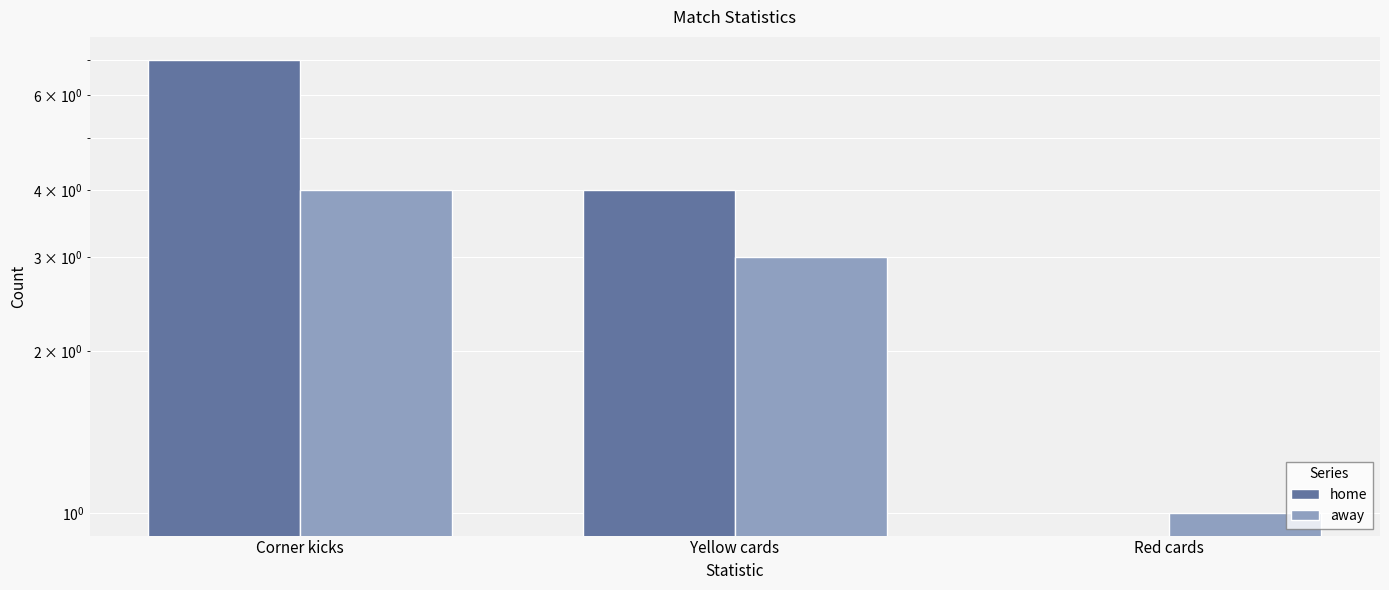

Which has a higher value, Corner kicks or Red cards?

Corner kicks